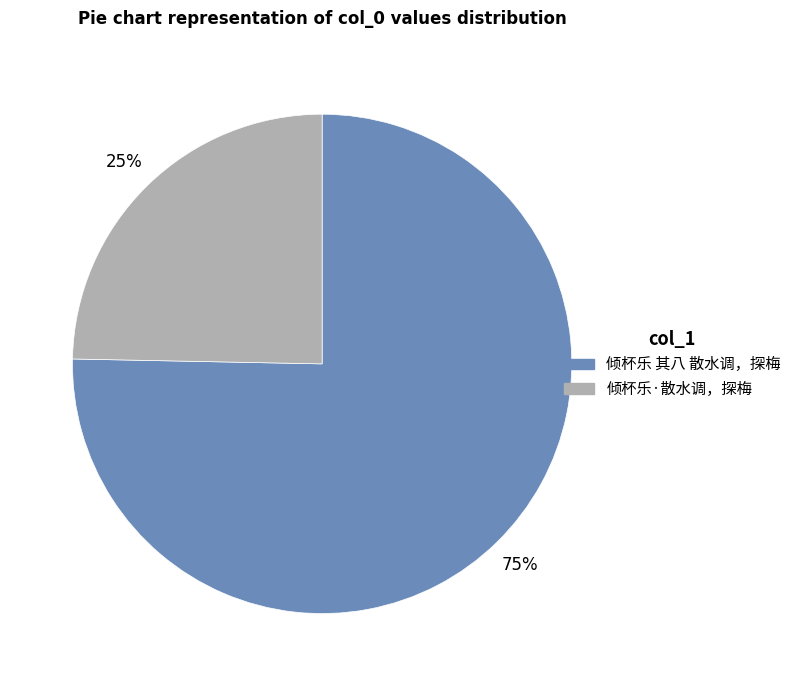

Count the number of slices in the pie.

2